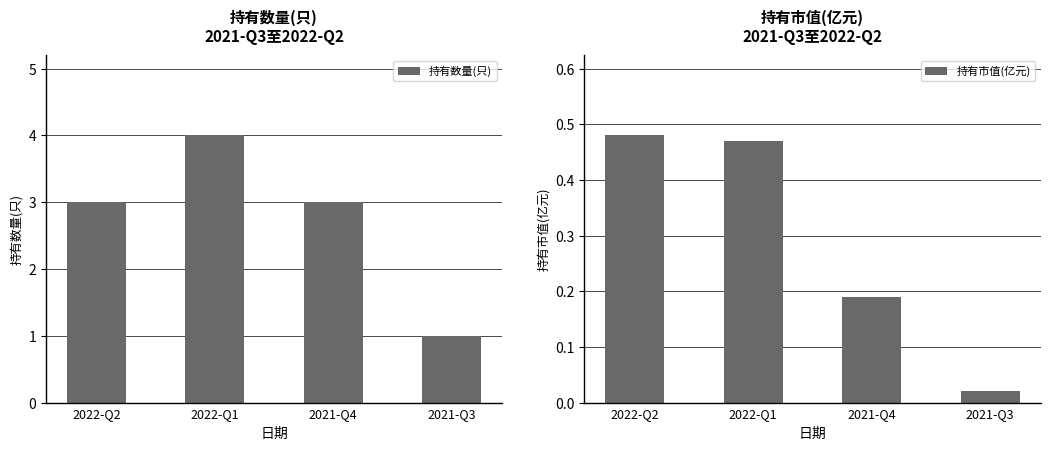

Reading right to left, list all the values displayed in this chart.

持有数量(只): 2021-Q3=1.0	2021-Q4=3.0	2022-Q1=4.0	2022-Q2=3.0
持有市值(亿元): 2021-Q3=0.0	2021-Q4=0.2	2022-Q1=0.5	2022-Q2=0.5